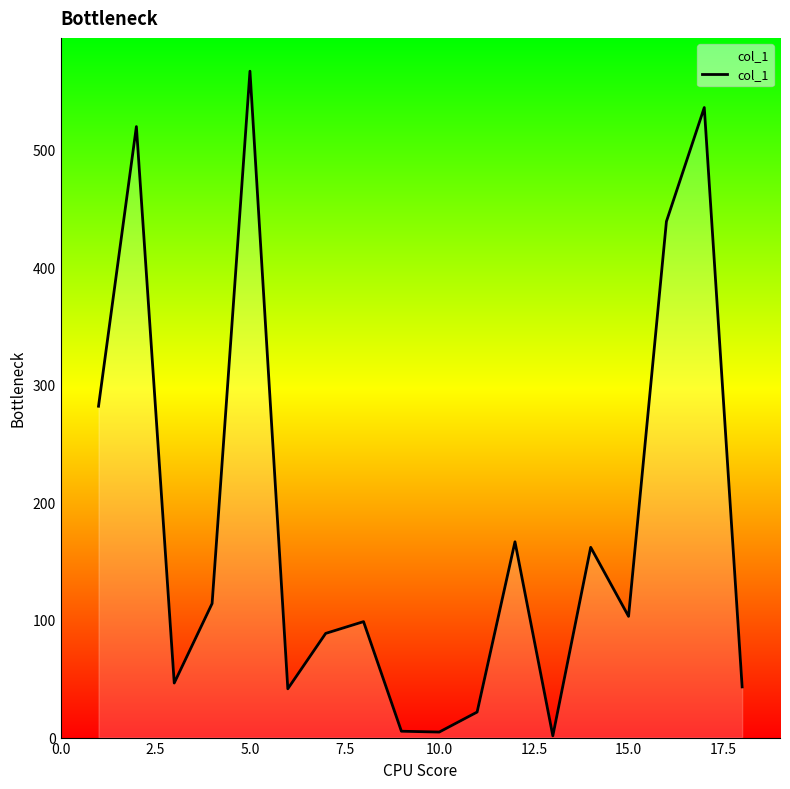

What is the difference between the maximum and minimum values?

565.2